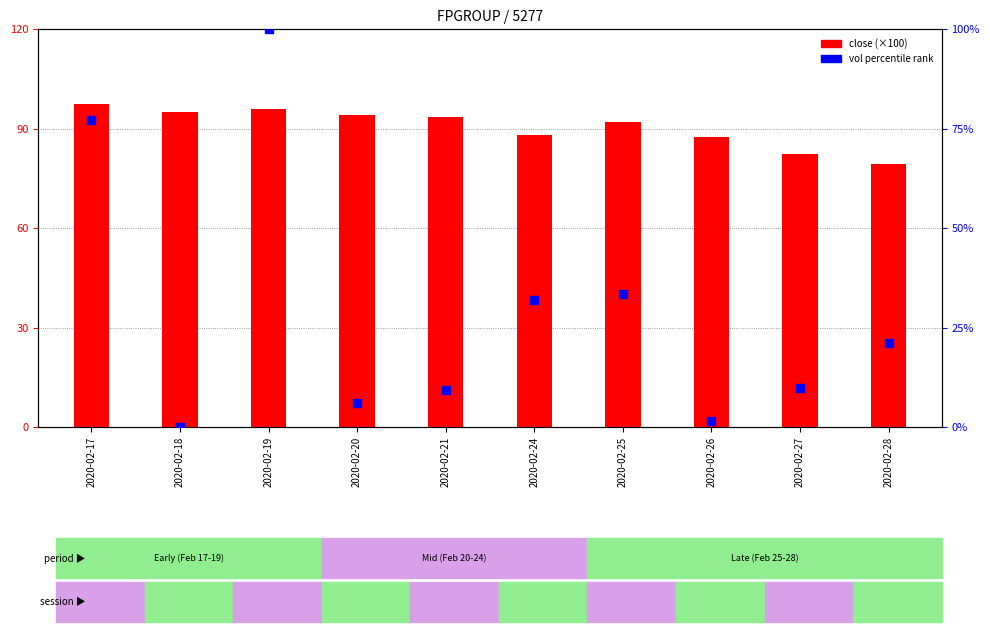

Which series contains the lowest Y value?

vol percentile